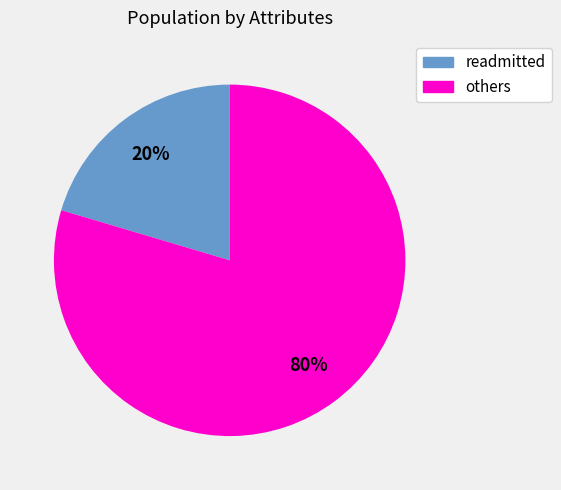

Does any single category account for the majority?

Yes